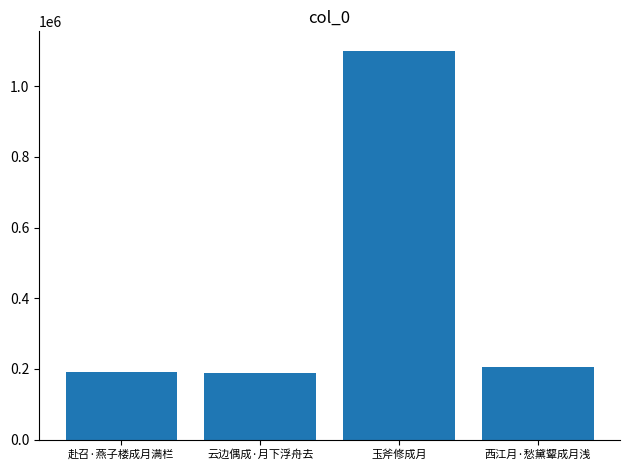

The value at 西江月·愁黛颦成月浅 is 205632. True or false?

True